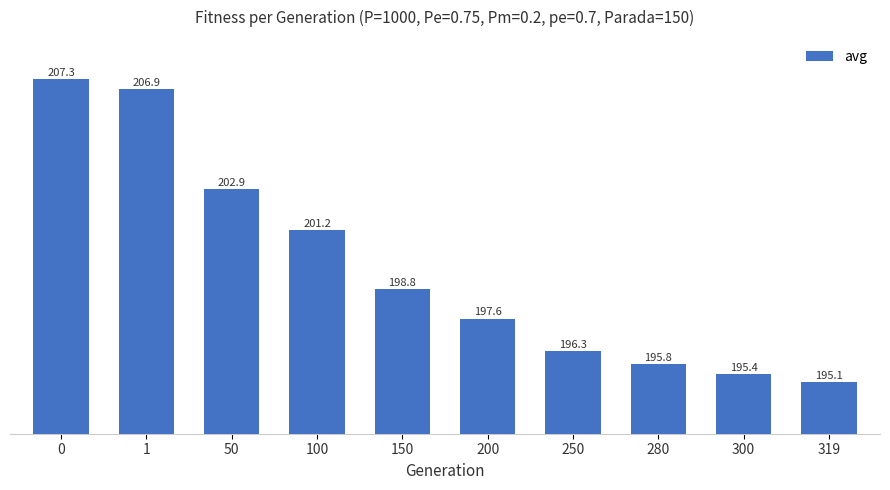

Where is the data nearest to the value 201?

100